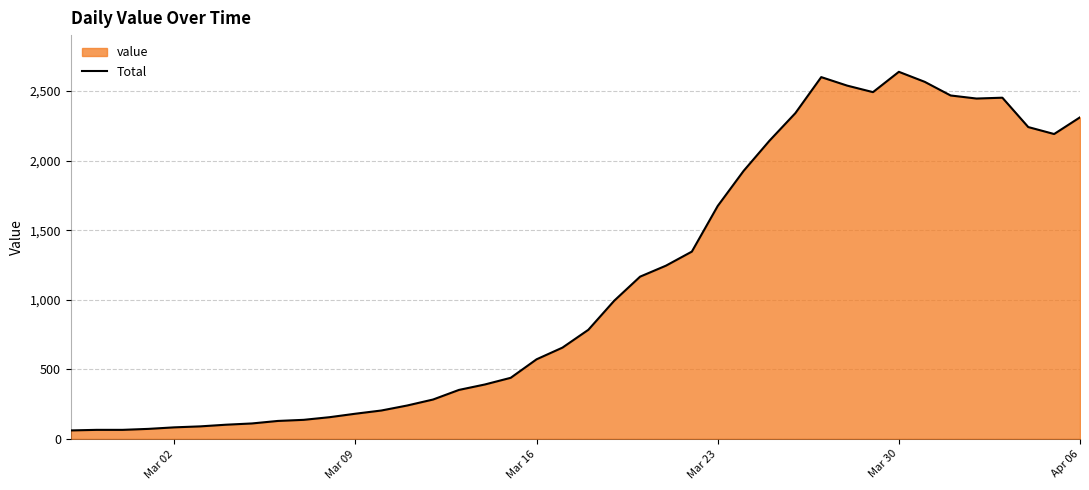

Reading left to right, list all the values displayed in this chart.

61	65	65	72	83	90	102	111	129	137	156	181	204	240	283	352	391	439	572	656	784	993	1166	1245	1346	1674	1926	2143	2341	2600	2539	2492	2638	2566	2468	2446	2452	2241	2191	2311